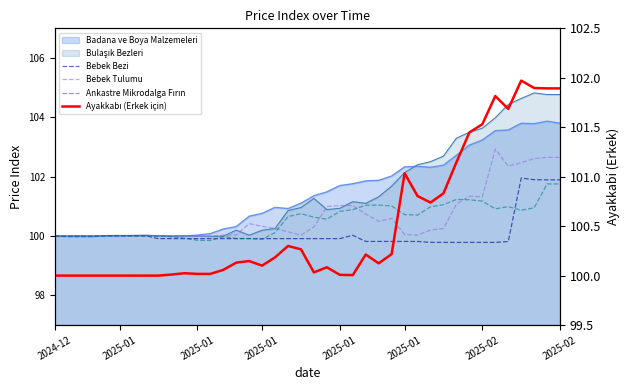

What is the label of the 3rd point from the left?

2025-01